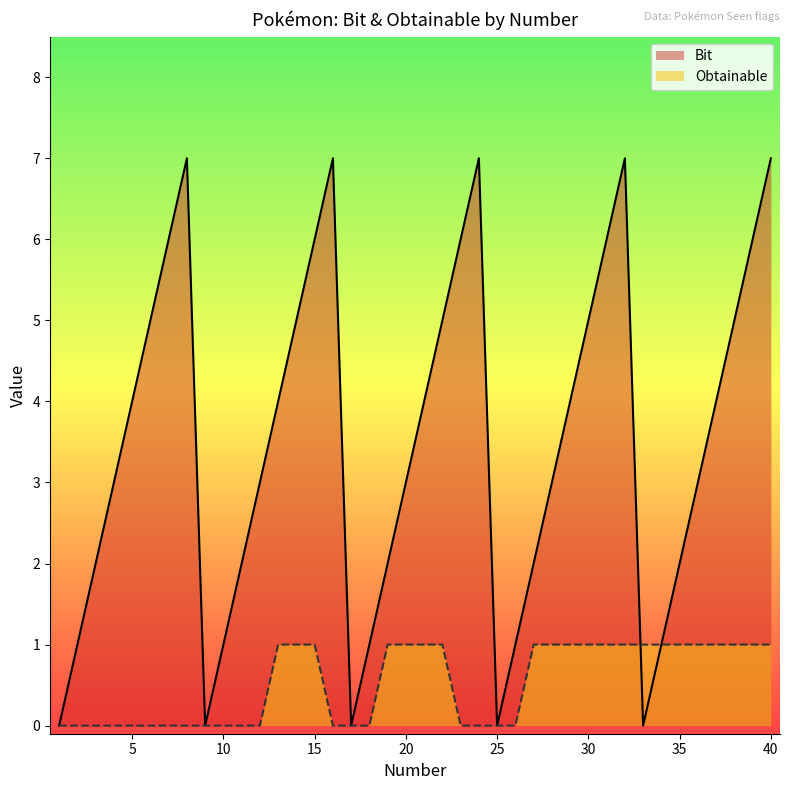

Reading left to right, transcribe all the data shown in this chart.

Bit: 1=0	2=1	3=2	4=3	5=4	6=5	7=6	8=7	9=0	10=1	11=2	12=3	13=4	14=5	15=6	16=7	17=0	18=1	19=2	20=3	21=4	22=5	23=6	24=7	25=0	26=1	27=2	28=3	29=4	30=5	31=6	32=7	33=0	34=1	35=2	36=3	37=4	38=5	39=6	40=7
Obtainable: 1=0	2=0	3=0	4=0	5=0	6=0	7=0	8=0	9=0	10=0	11=0	12=0	13=1	14=1	15=1	16=0	17=0	18=0	19=1	20=1	21=1	22=1	23=0	24=0	25=0	26=0	27=1	28=1	29=1	30=1	31=1	32=1	33=1	34=1	35=1	36=1	37=1	38=1	39=1	40=1